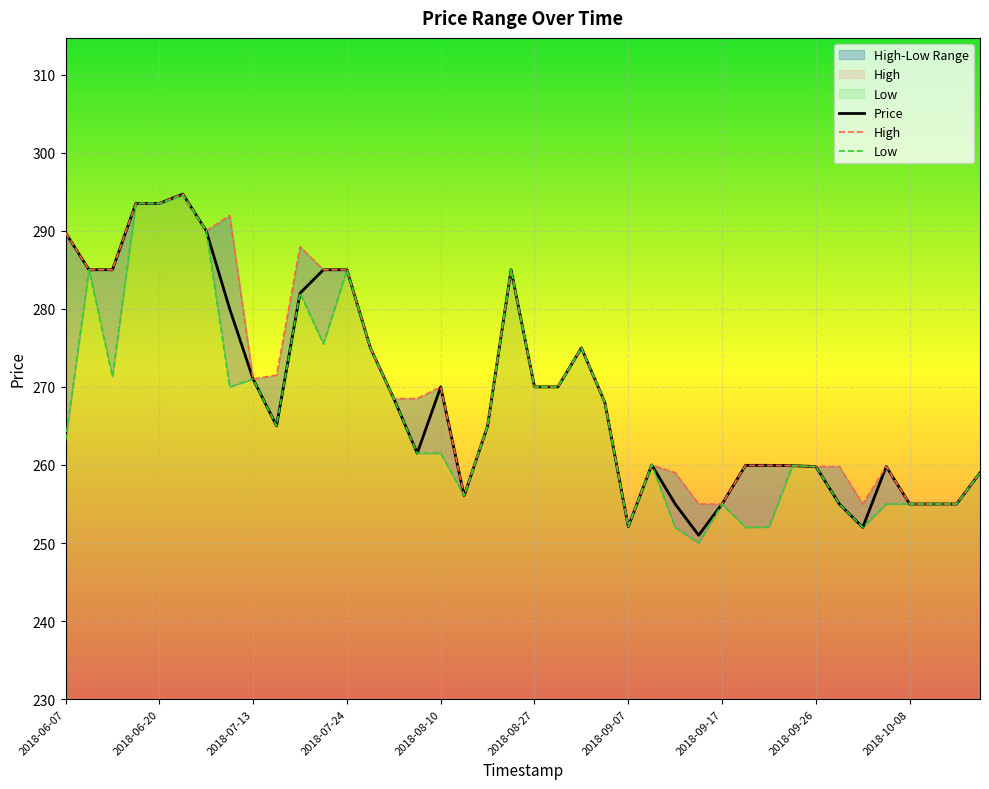

How many data points in High are less than 268?

18